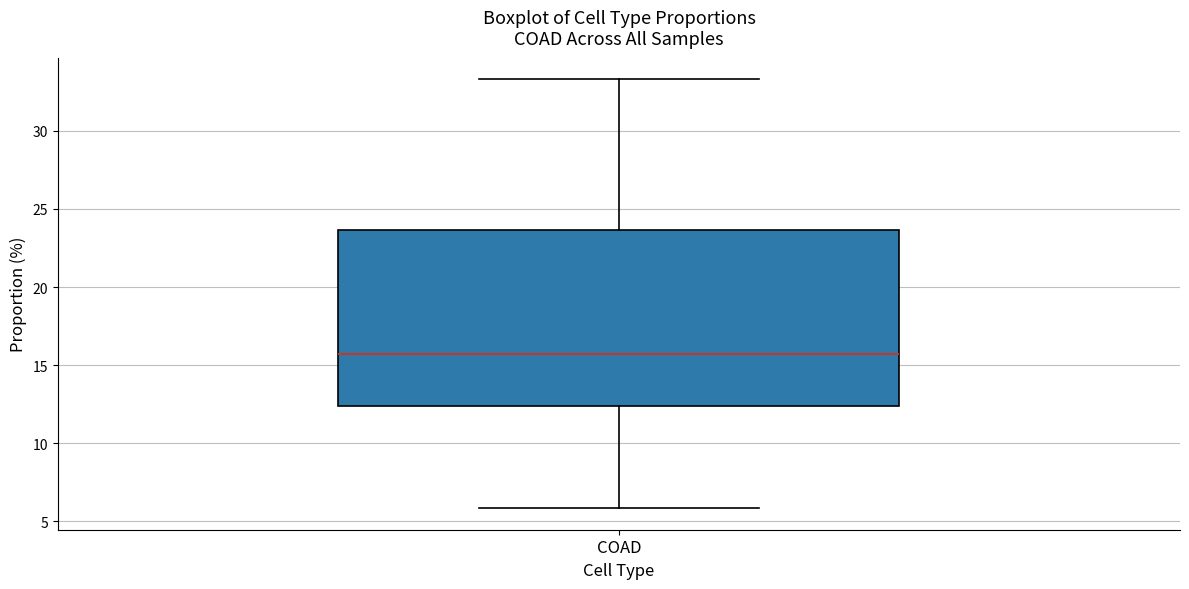

Read this box plot against the y-axis: the position of the median line, the range covered by the box, and the ends of both whiskers. The values are not printed on the chart, so give them approximately, as read against the axis.

median 15.5, box 12.5 to 23.5, whiskers 6.0 to 33.5